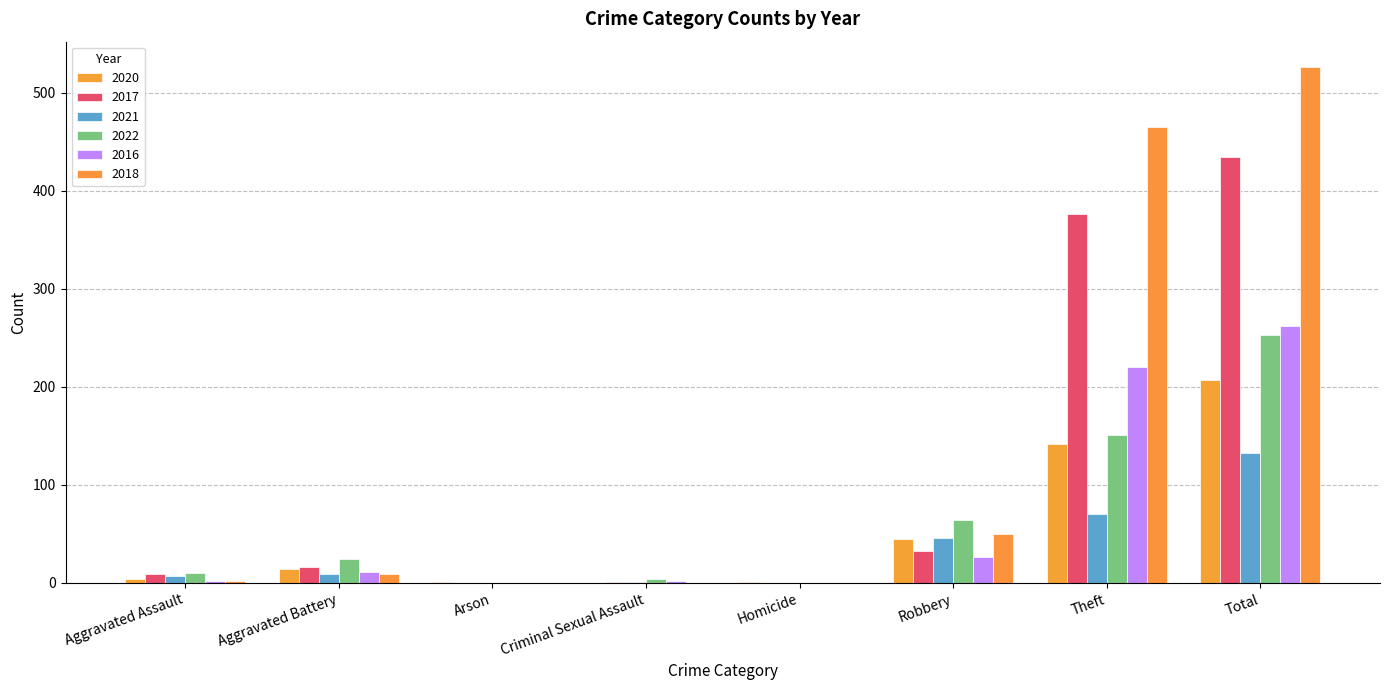

At which label is 2021 closest to 66?

Theft